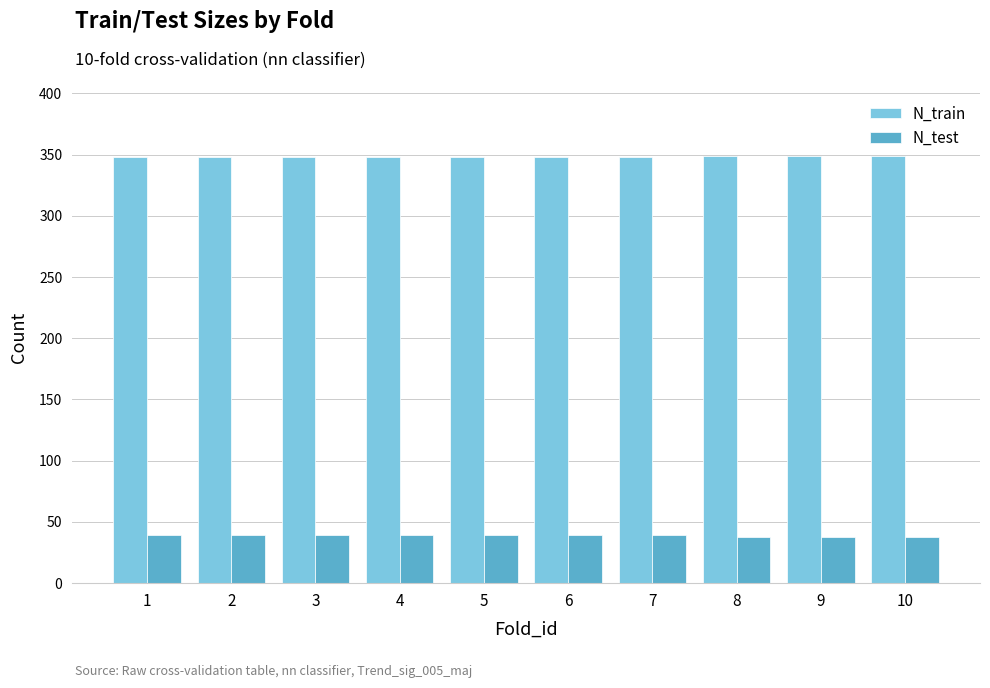

What is the highest value of the N_train series?

349